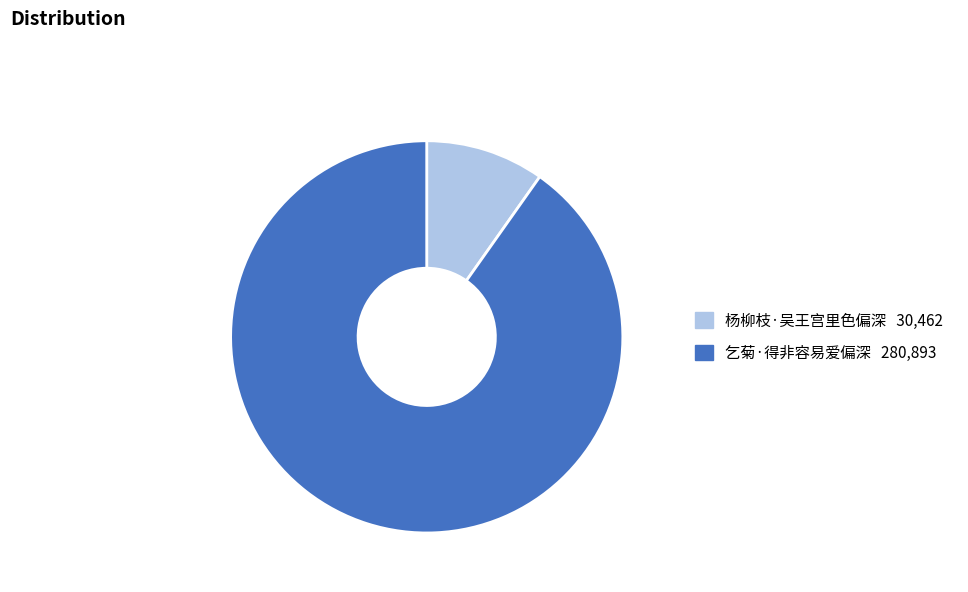

How many slices are in this pie chart?

2